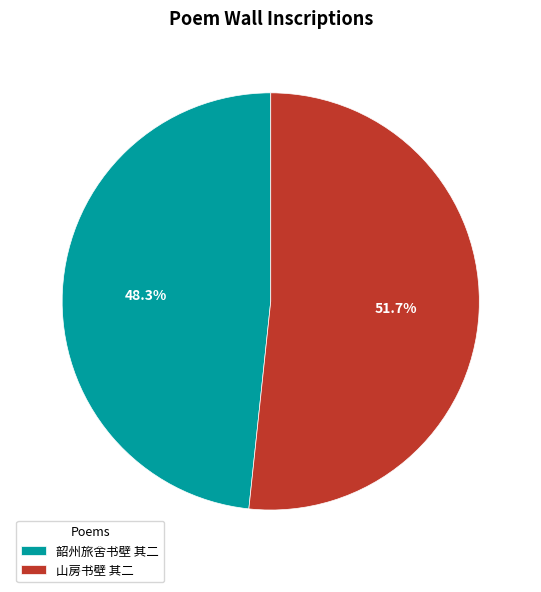

What percentage do 山房书壁 其二 and 韶州旅舍书壁 其二 together represent?

100.0%